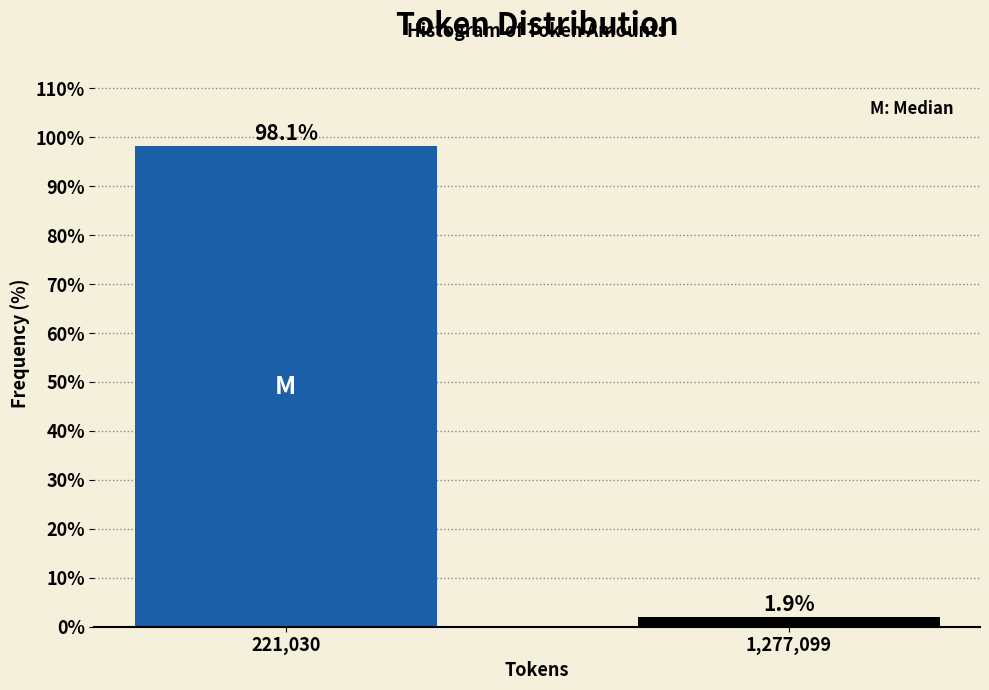

Reading left to right, what are all the values shown in this chart?

221,030=98.1	1,277,099=1.9